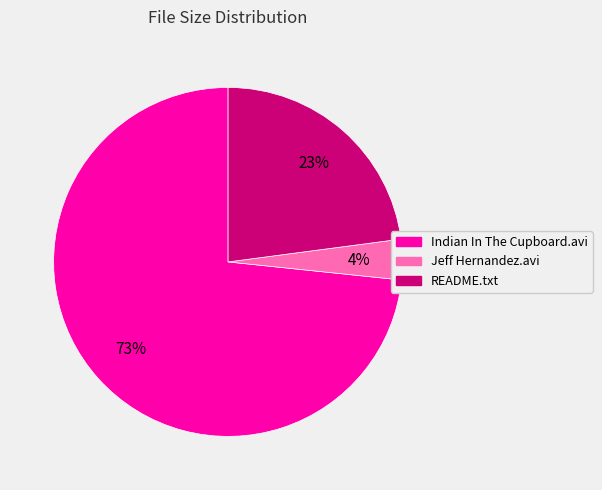

To the nearest percent, what is the average slice percentage?

33%